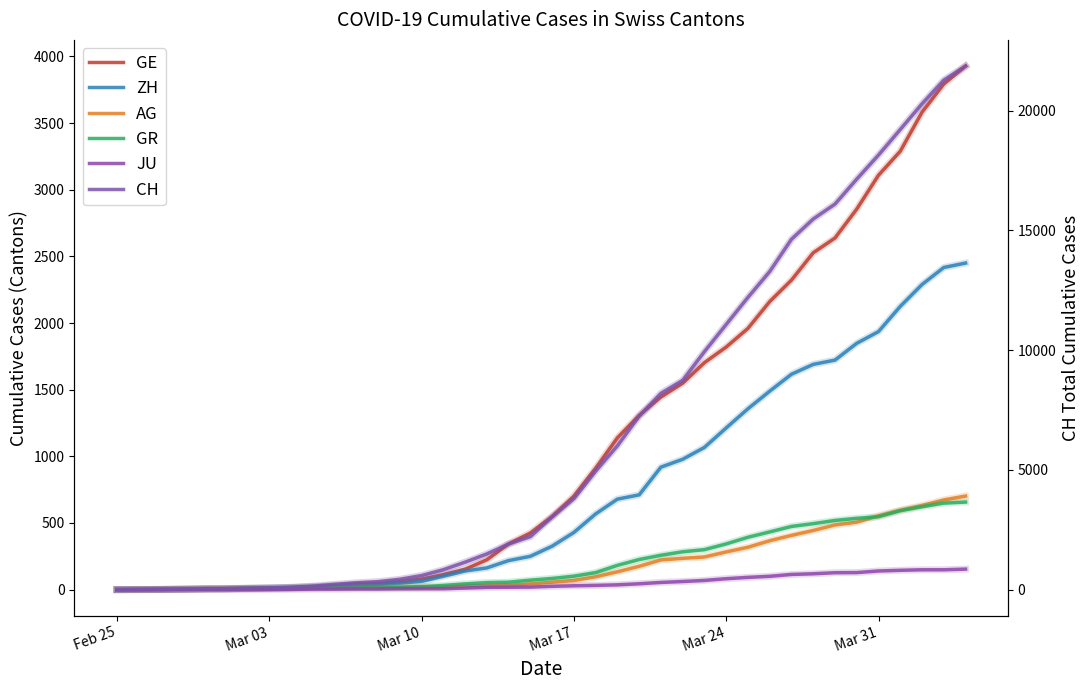

True or false: GR and JU cross at least once.

False